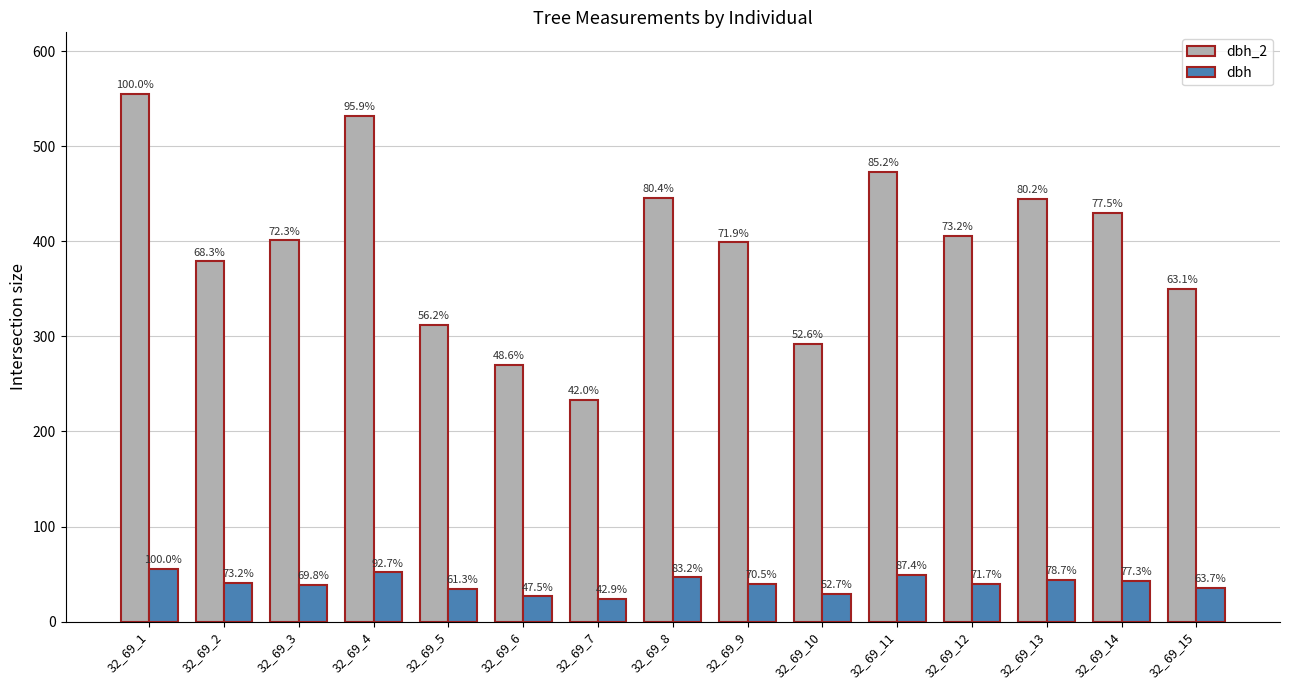

Which category has the highest value across all series?

32_69_1